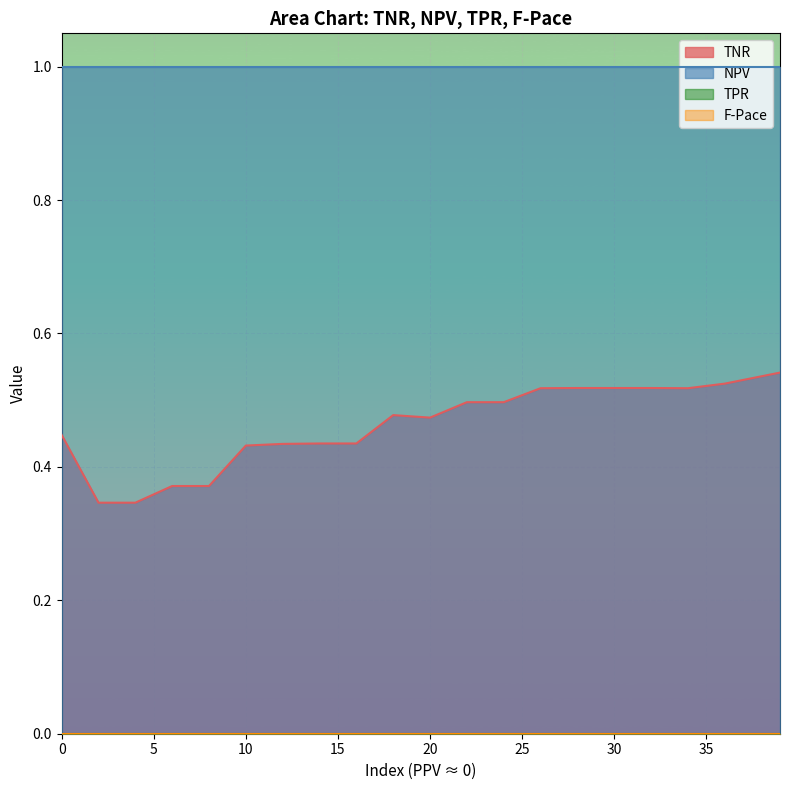

The value of TPR at 0 is 0.0. True or false?

True